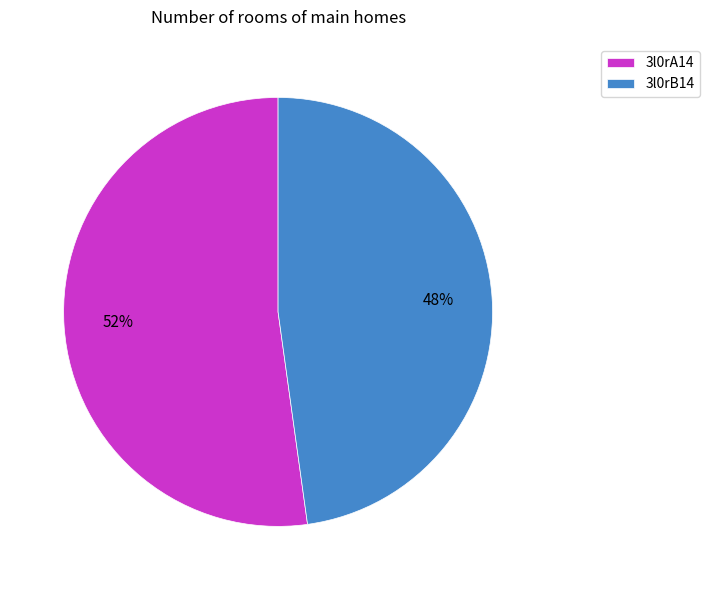

To the nearest percent, what is the difference between the largest and smallest slice percentages?

4%